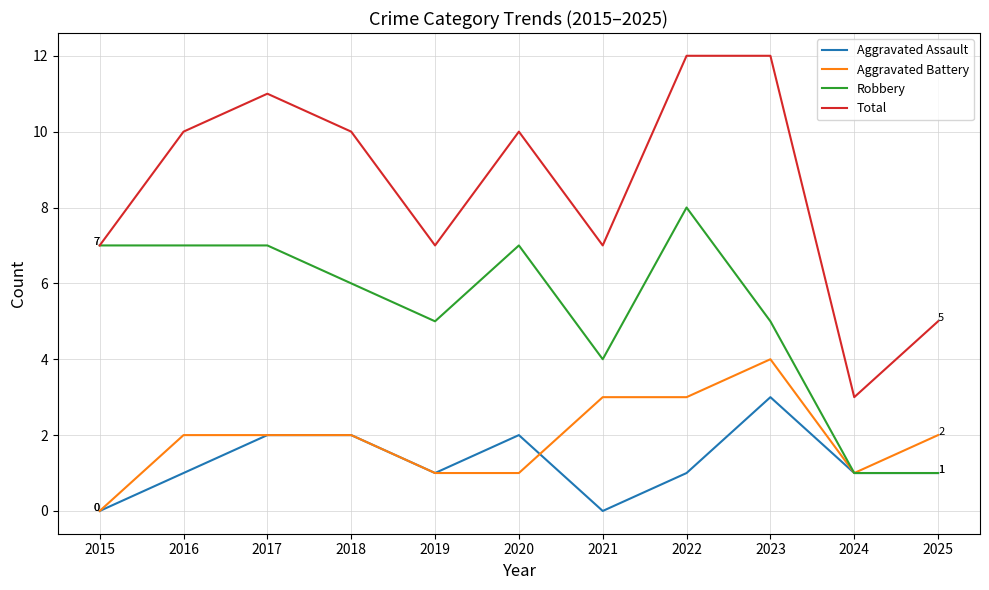

Which series has the widest spread of values?

Total